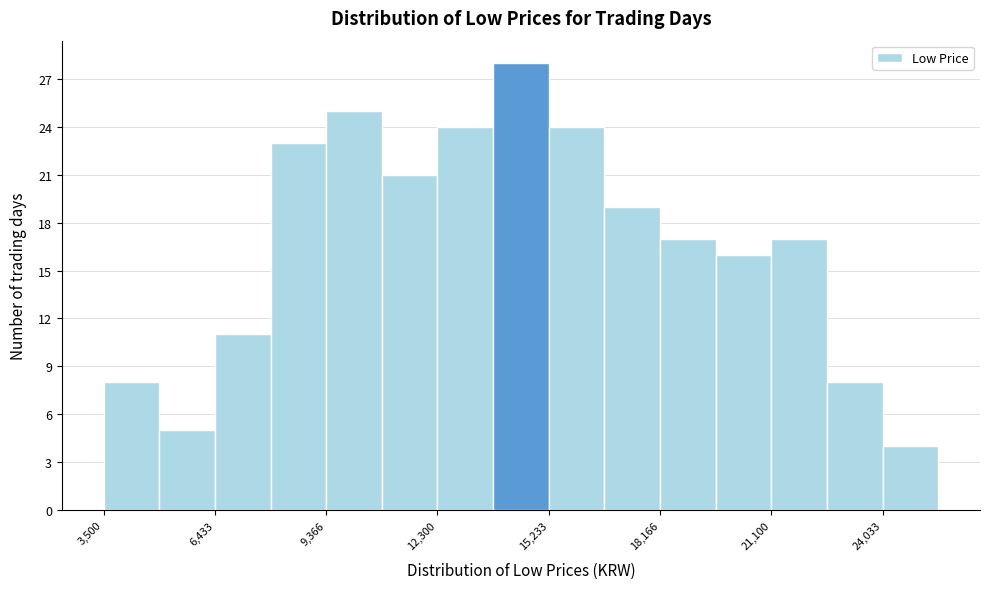

Read against the x-axis, roughly where is the centre of the tallest bar?

14500